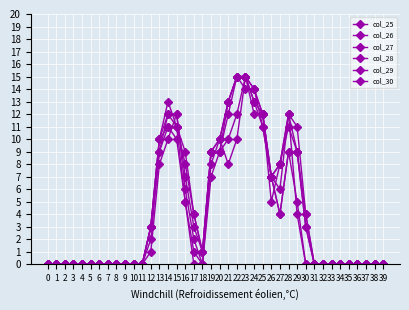

How many lines are shown in the chart?

6